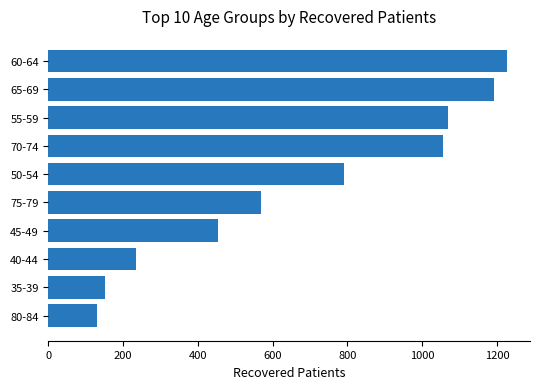

What is the minimum value shown in the chart?

130